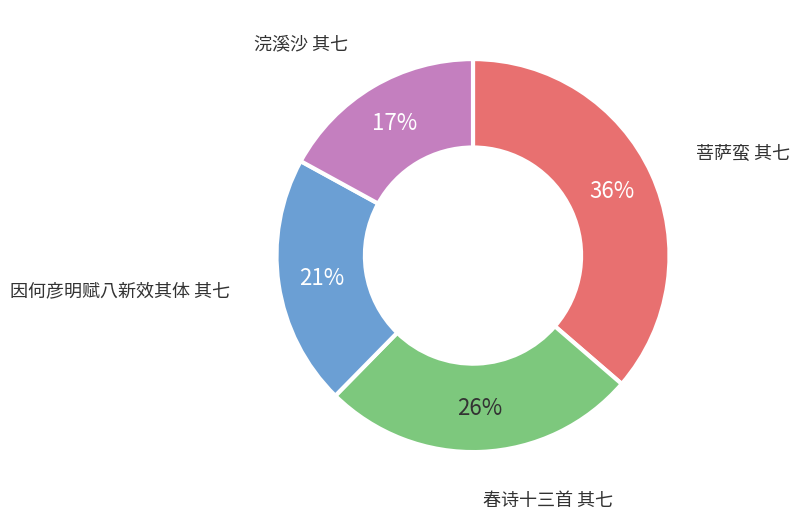

Is there any slice that represents more than half of the pie?

No